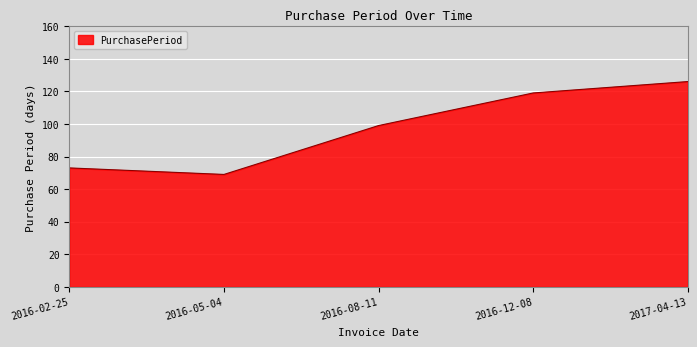

Which label corresponds to the largest value in the chart?

2017-04-13